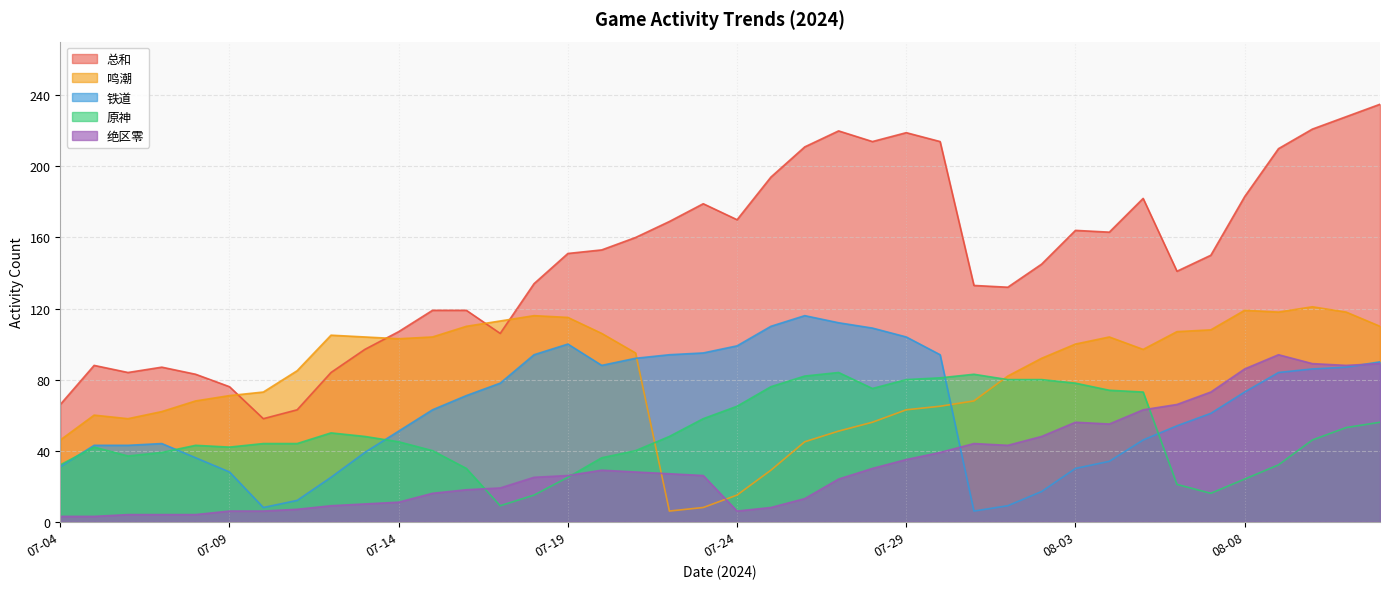

The 绝区零 series shows 8 at 07-25. True or false?

True